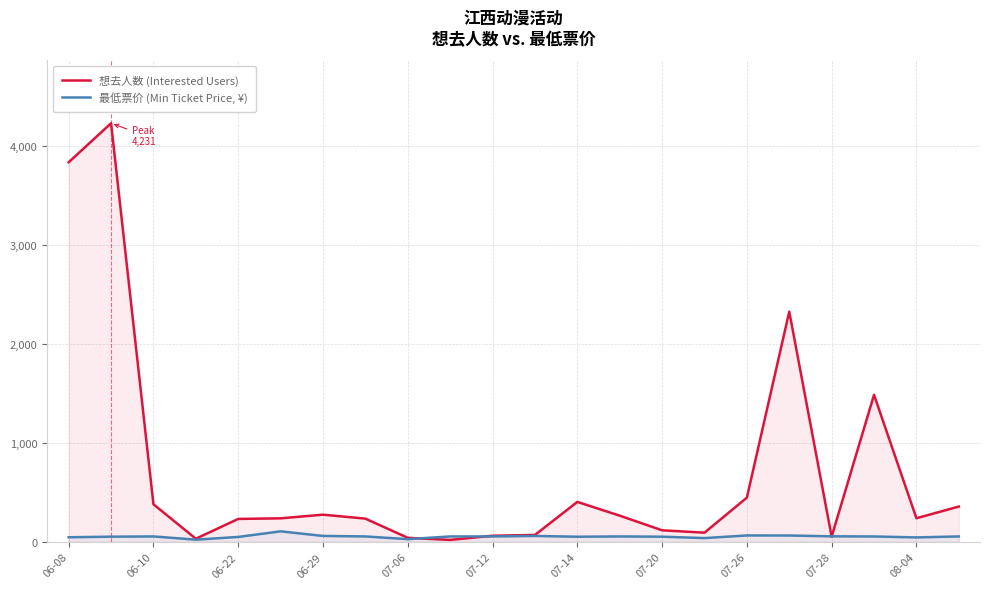

What is the difference between the second highest and second lowest values in the 最低票价 (Min Ticket Price, ¥) series?

37.5